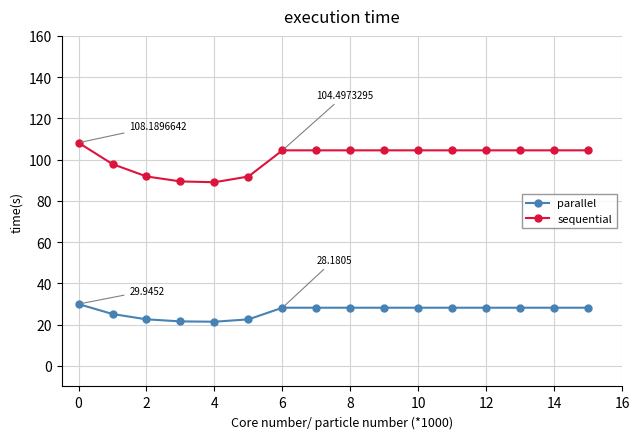

What is the sum of all parallel values?

424.9